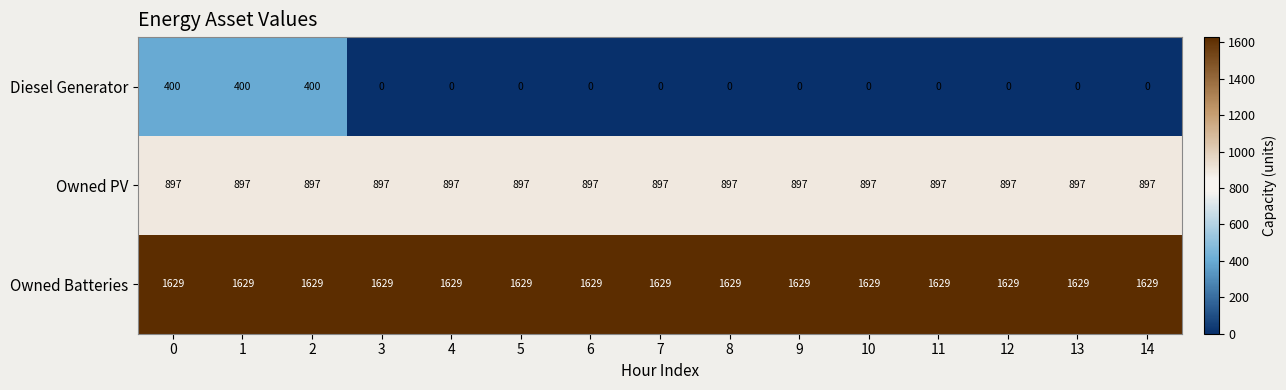

List the series in order of their overall mean, highest first.

Owned Batteries, Owned PV, Diesel Generator